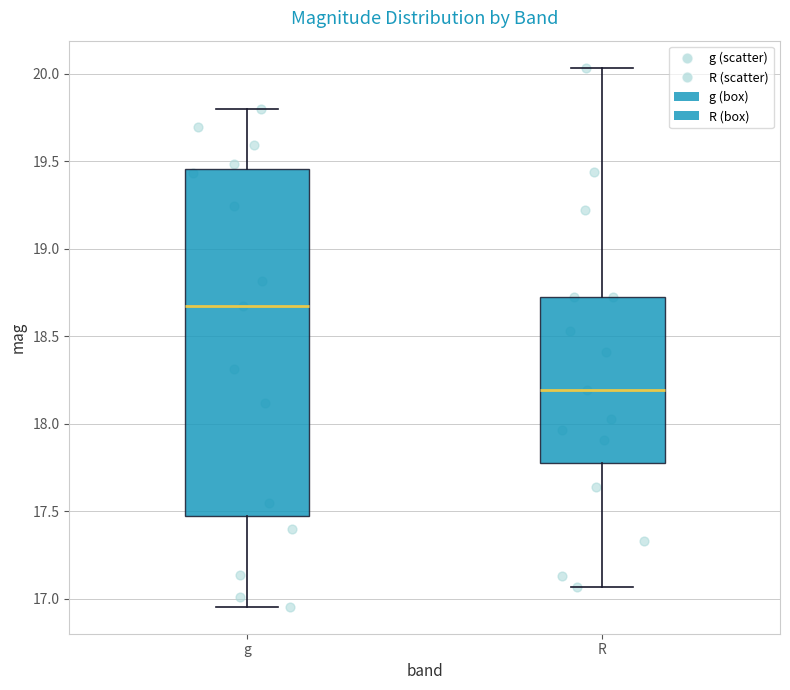

Reading left to right, transcribe this box plot: for each box, give where its median line is, the range the box spans, and where its two whiskers end, as read against the y-axis. The values are not printed on the chart, so give them approximately, as read against the axis.

g: median 18.65, box 17.45 to 19.45, whiskers 16.95 to 19.80
R: median 18.20, box 17.75 to 18.75, whiskers 17.05 to 20.05